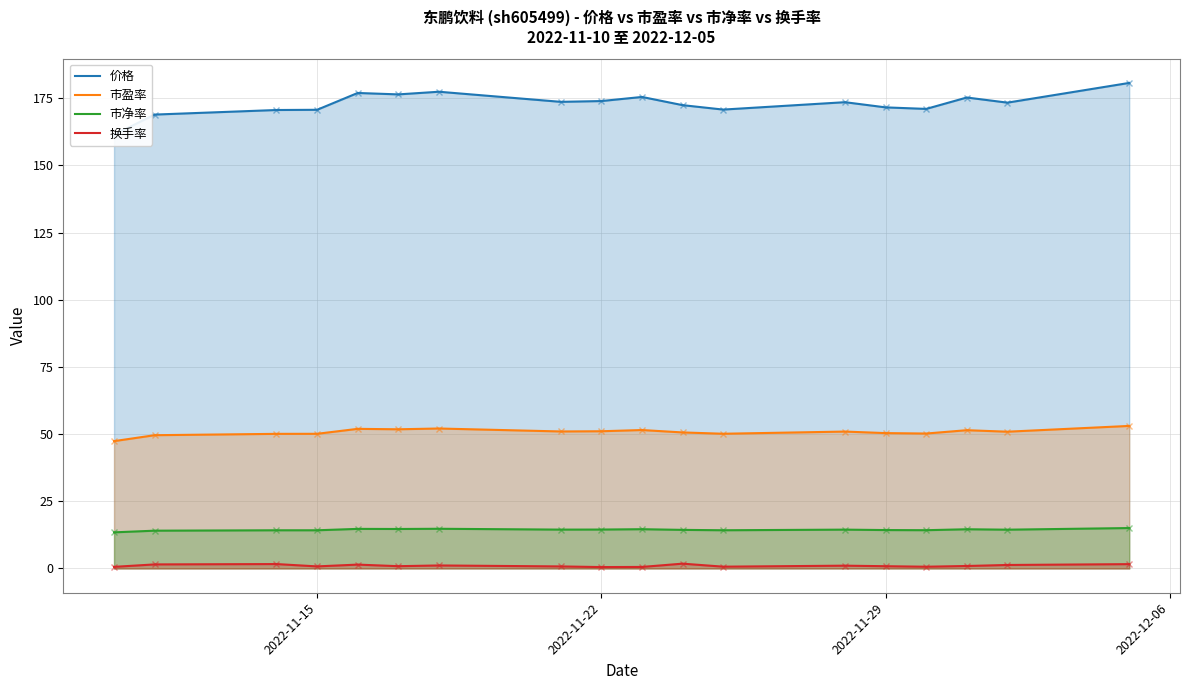

How many values in the 市净率 series are below 14?

1